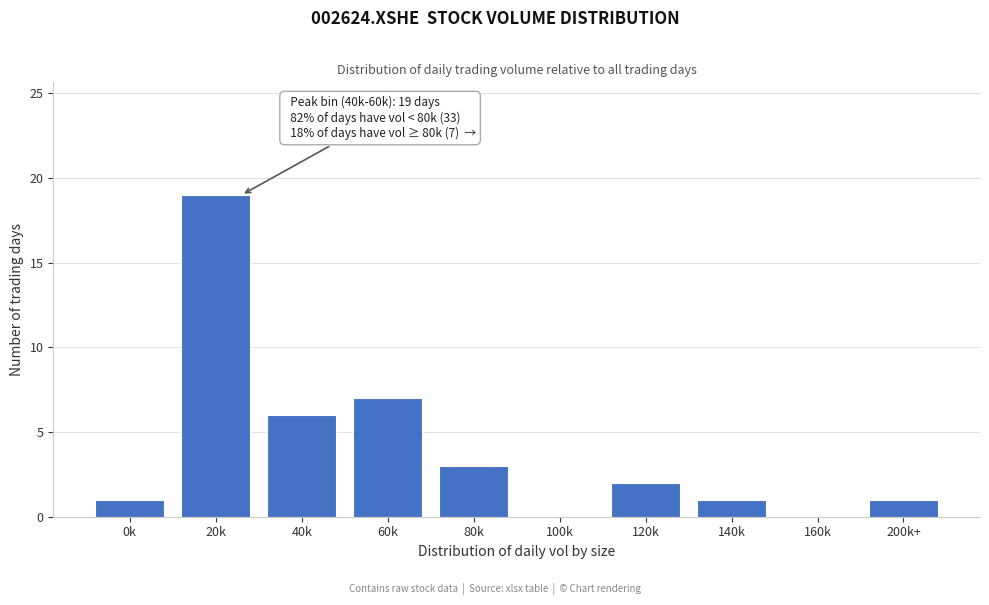

Reading left to right, what are all the values shown in this chart?

0k=1	20k=19	40k=6	60k=7	80k=3	100k=0	120k=2	140k=1	160k=0	200k+=1